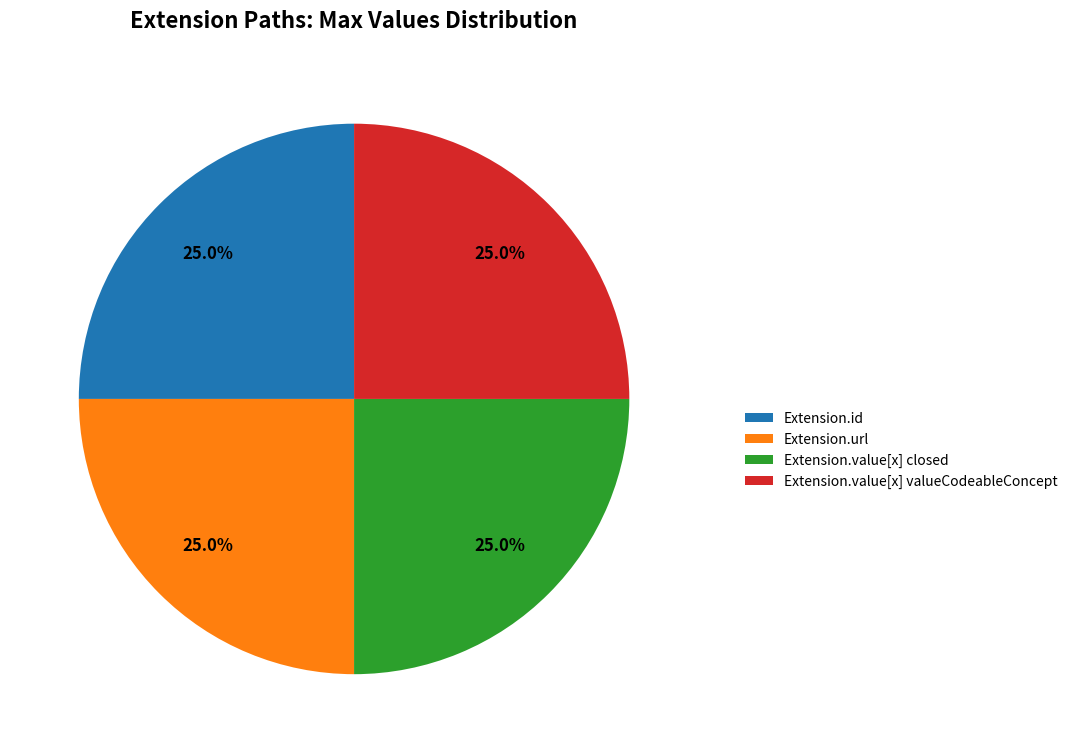

Does Extension.value[x] valueCodeableConcept represent more than half of the total?

No